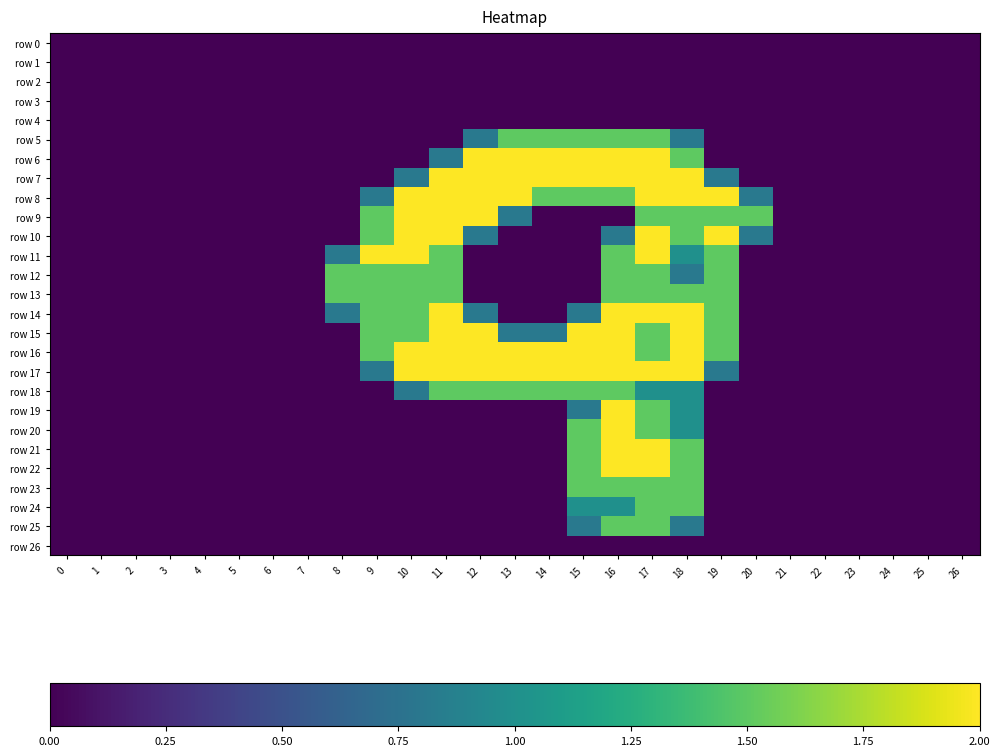

The value of row_22 at 4 is 0.0. True or false?

True